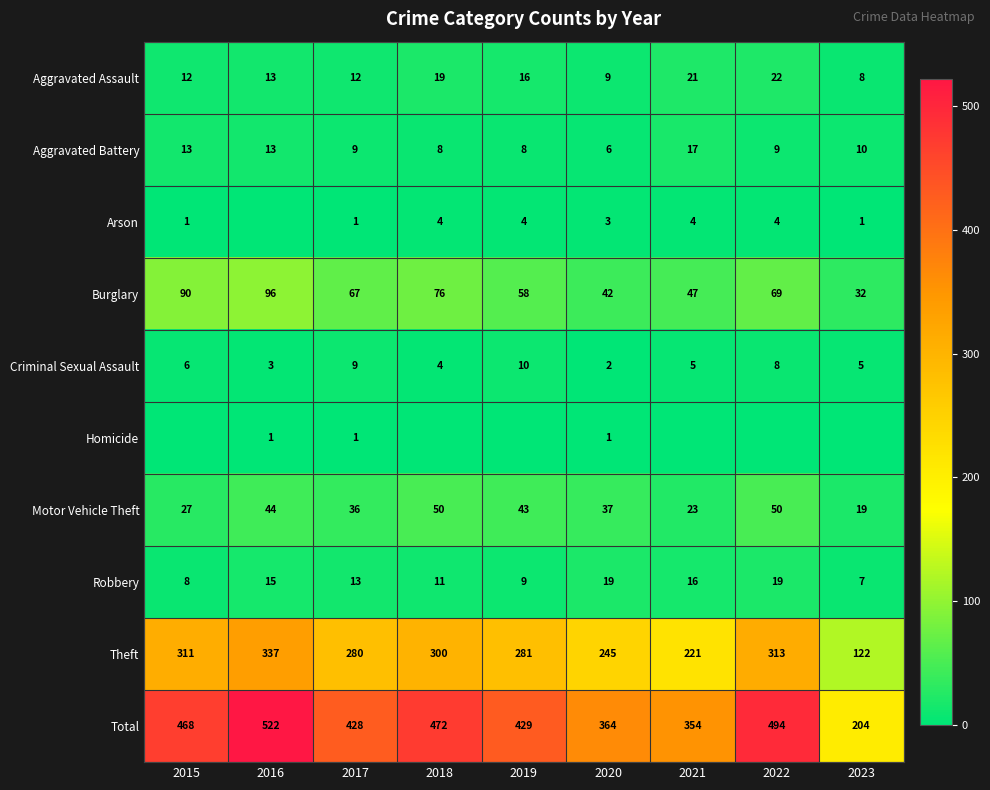

Is the value of Theft at 2015 greater than the value of Aggravated Battery at 2020?

Yes